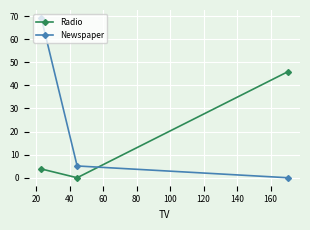

Which series has the widest spread of values?

Newspaper